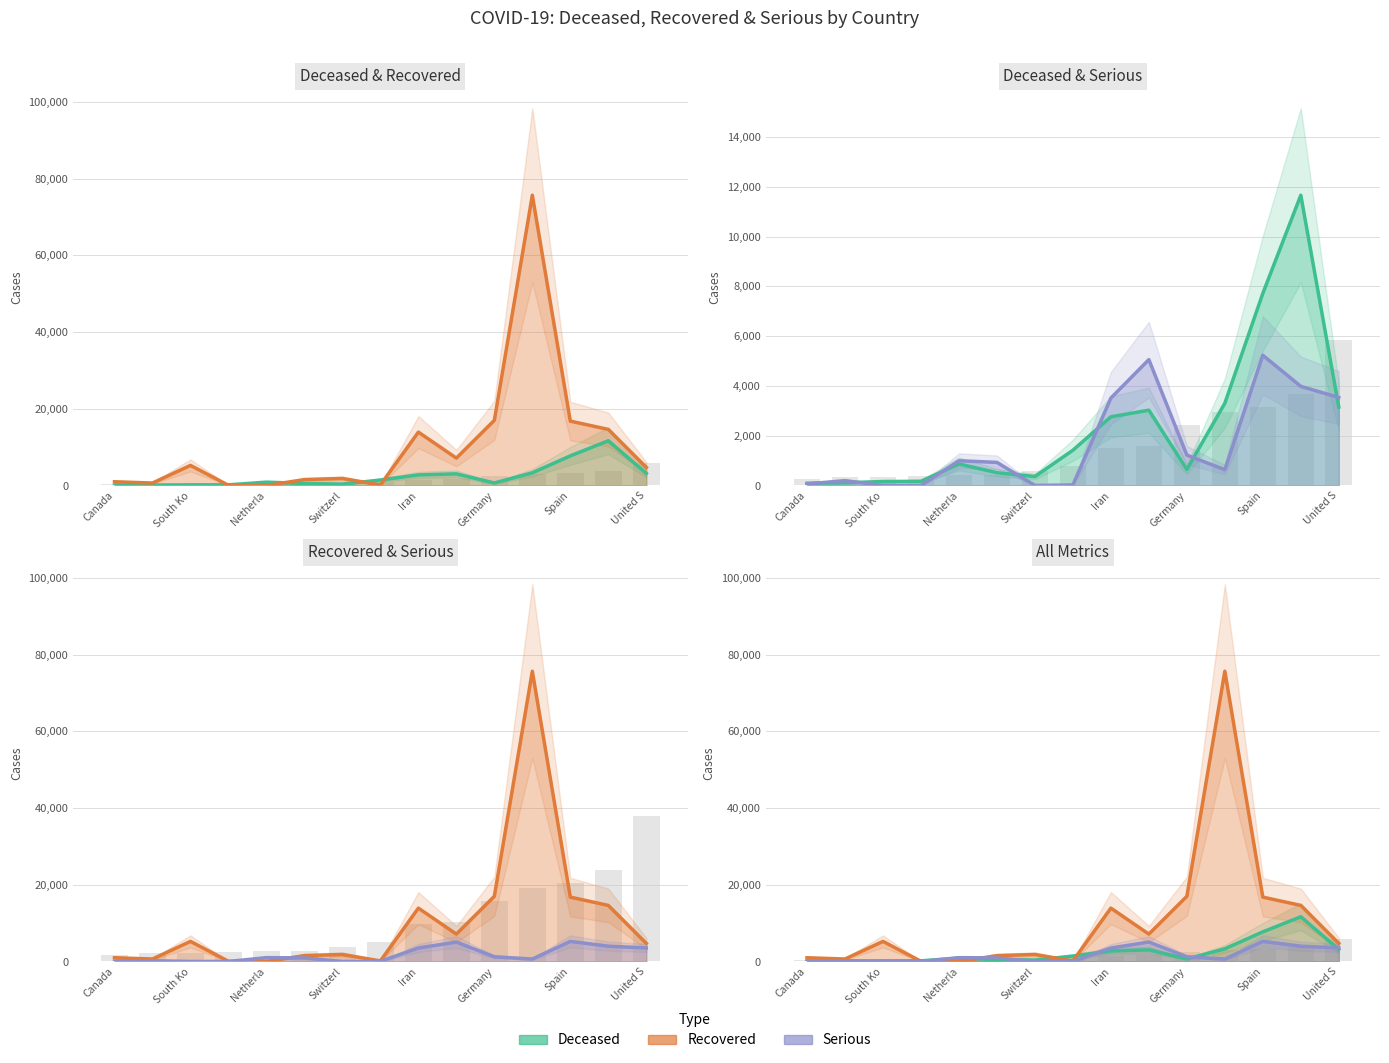

What are all the series names shown in the legend?

Deceased, Recovered, Serious